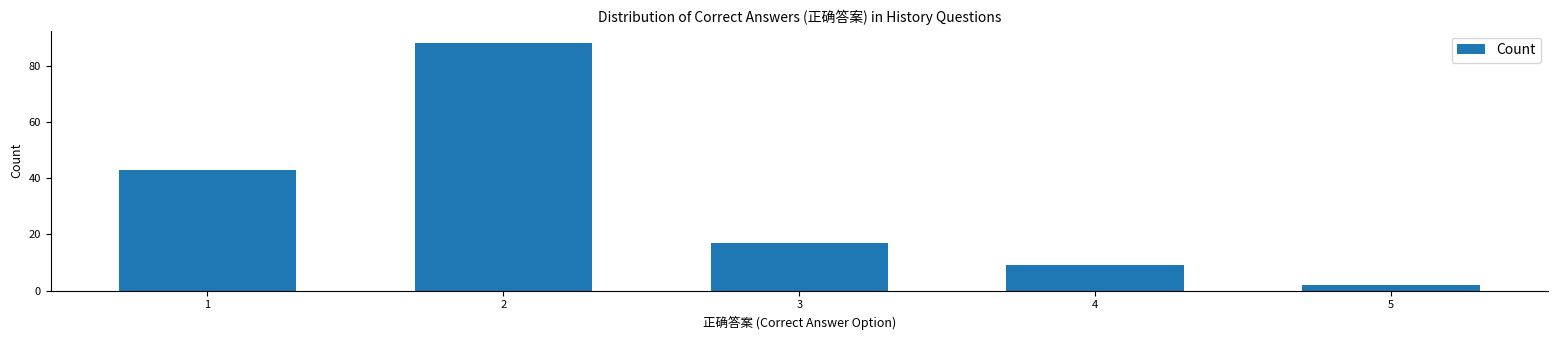

Reading left to right, transcribe all the data shown in this chart.

1=43	2=88	3=17	4=9	5=2